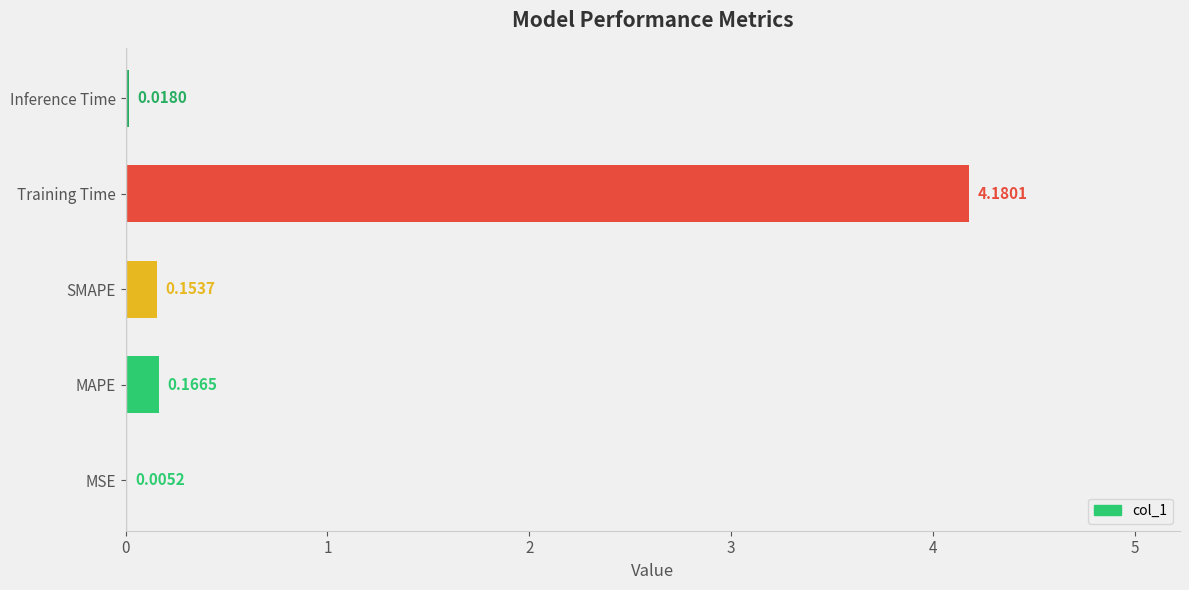

At which category does the chart reach its peak across all series?

Training Time